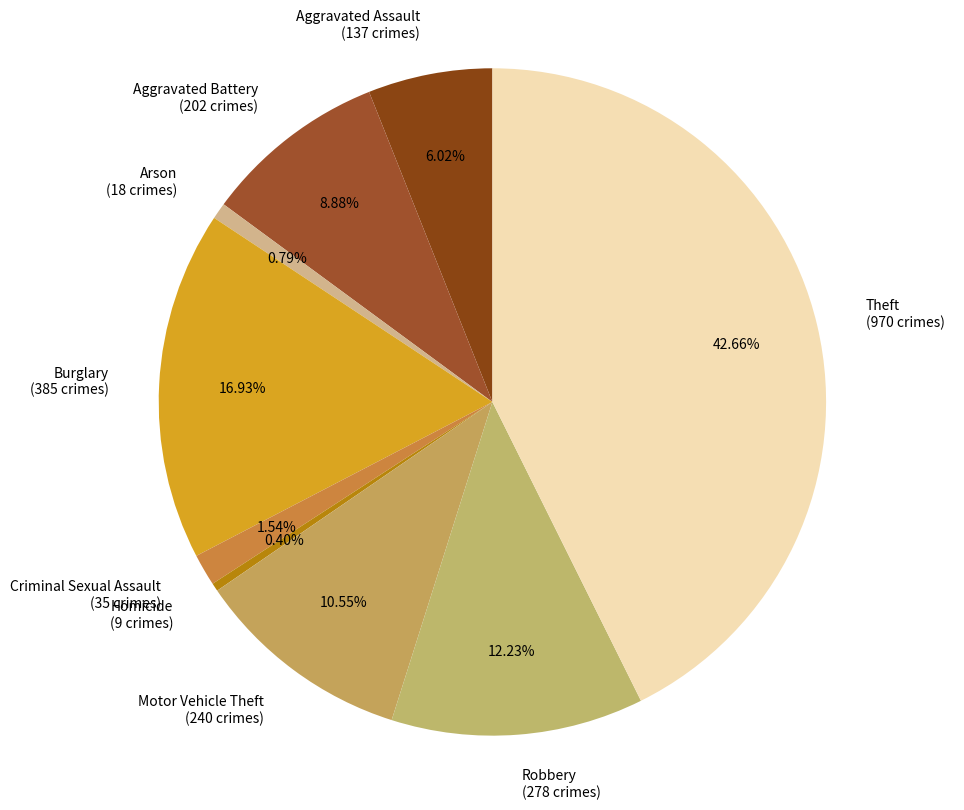

Is Motor Vehicle Theft (240 crimes) the majority of the pie?

No